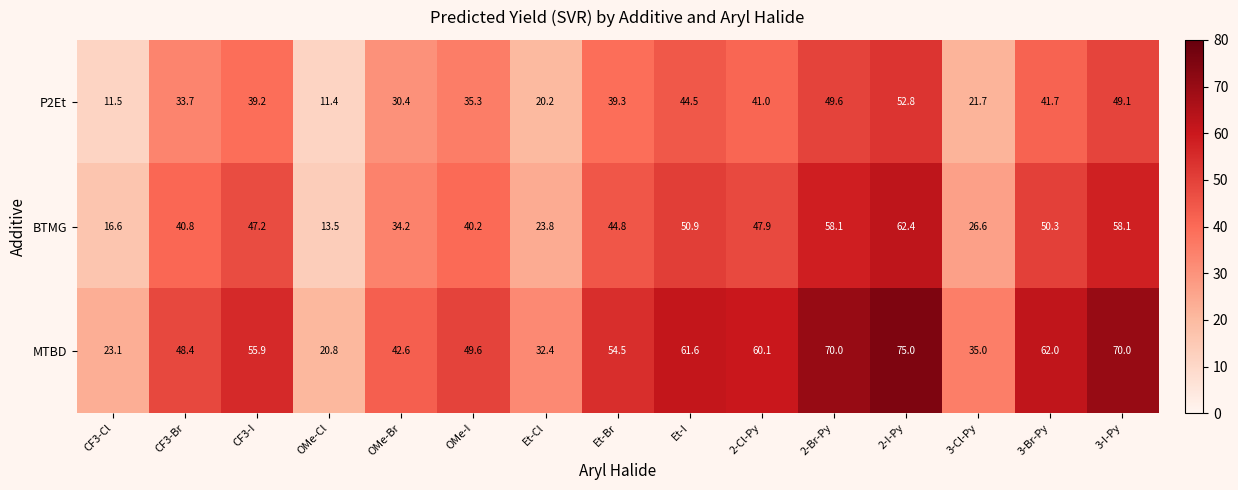

Rank the series by their average value, from highest to lowest.

MTBD, BTMG, P2Et